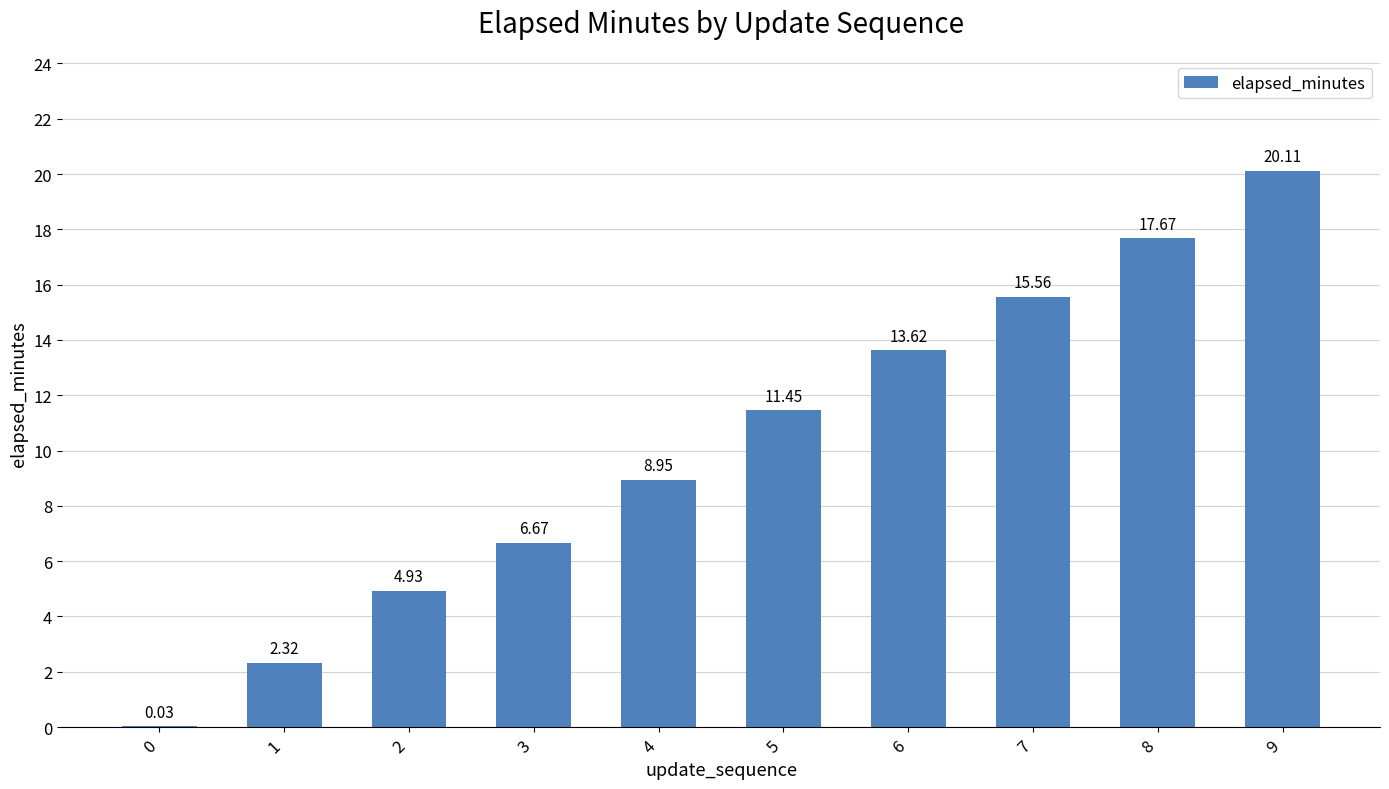

Between 2 and 6, which is larger?

6